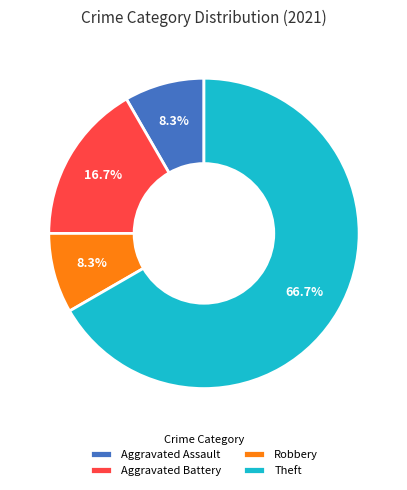

Is it true that Aggravated Battery is 4% of the pie?

False